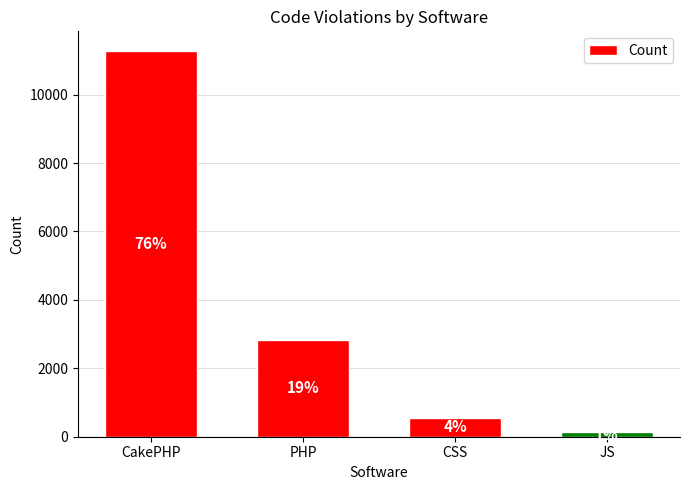

Between CakePHP and JS, which is larger?

CakePHP